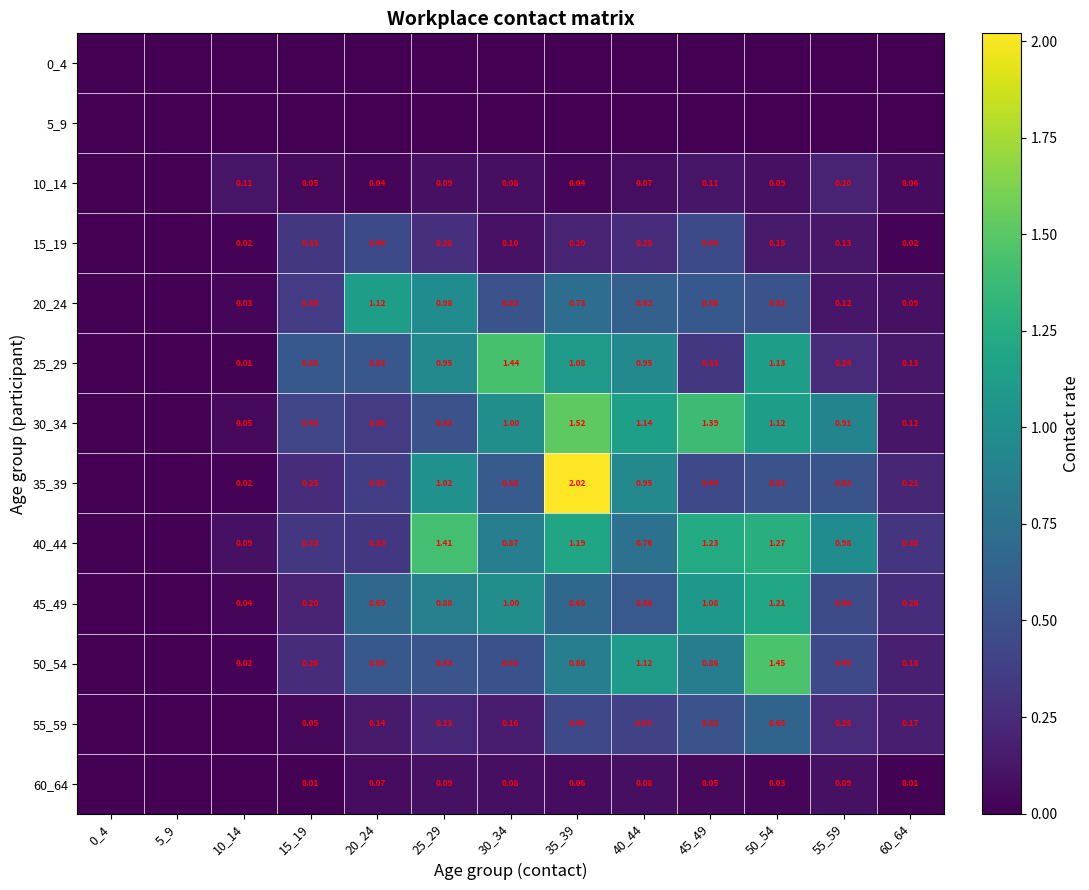

What is the total value across all series at 60_64?

1.6